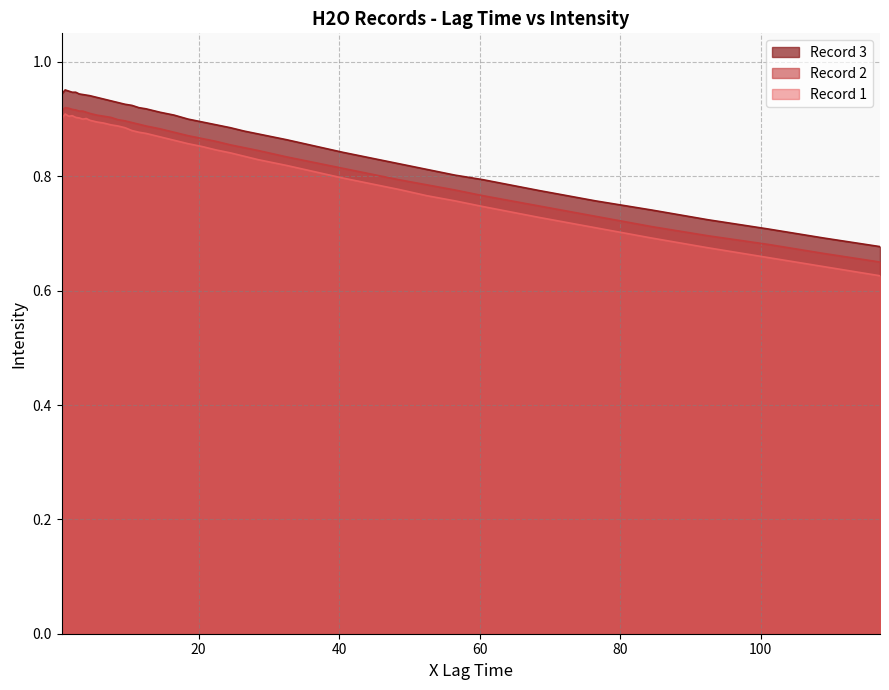

Rank the series by their maximum value, from highest to lowest.

Record 3, Record 2, Record 1